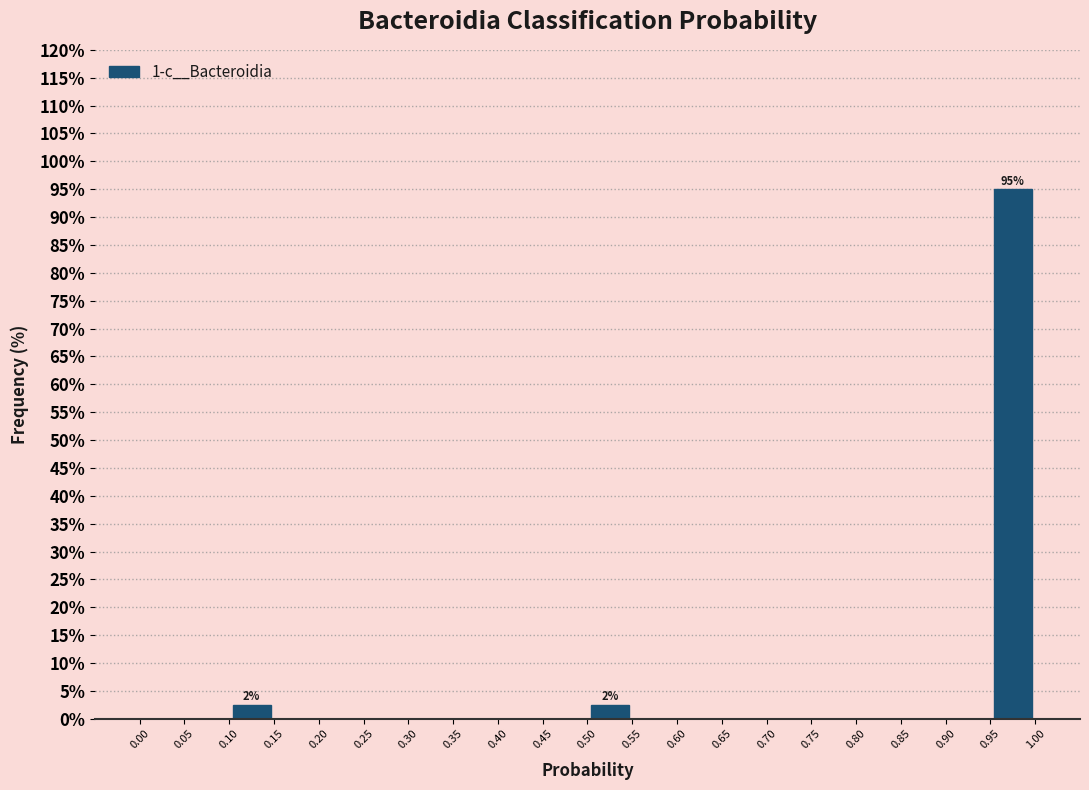

Which range on the x-axis has the tallest bar?

0.95 to 1.00